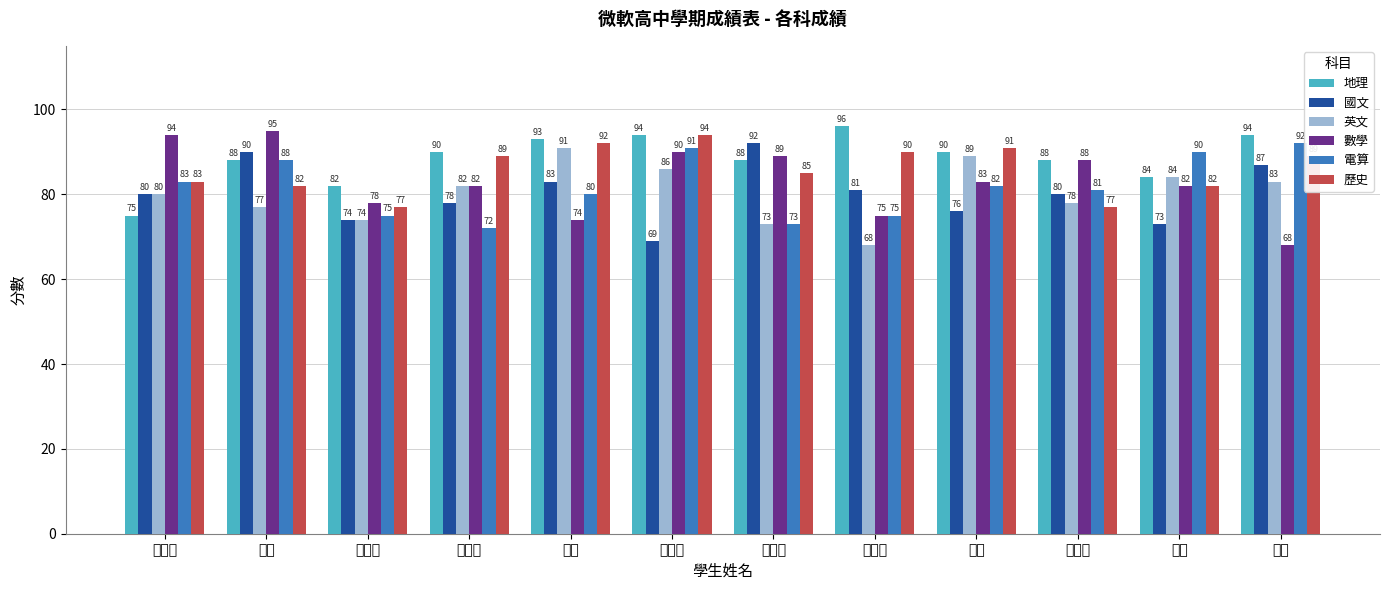

What is the sum of all 數學 values?

998